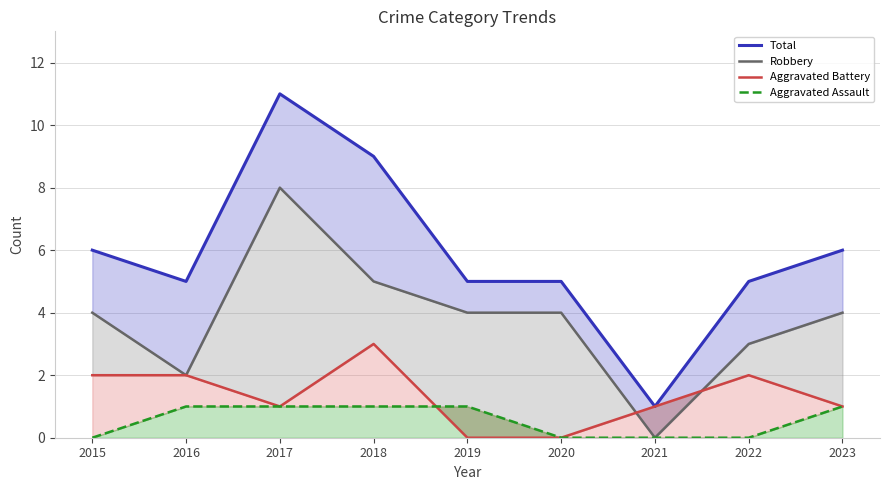

The Robbery series shows 4 at 2019. True or false?

True